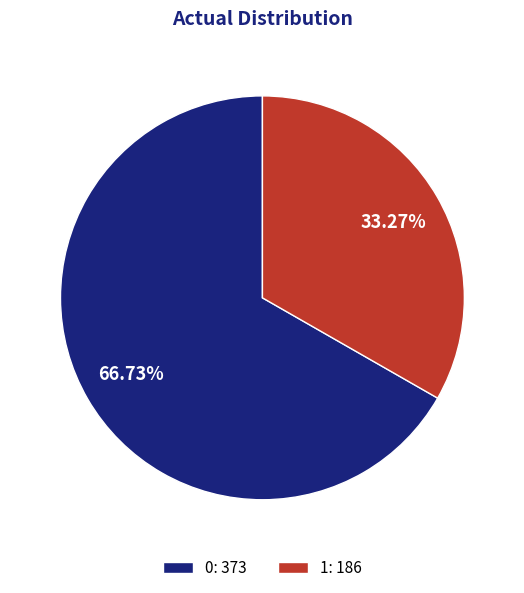

Count the number of slices in the pie.

2